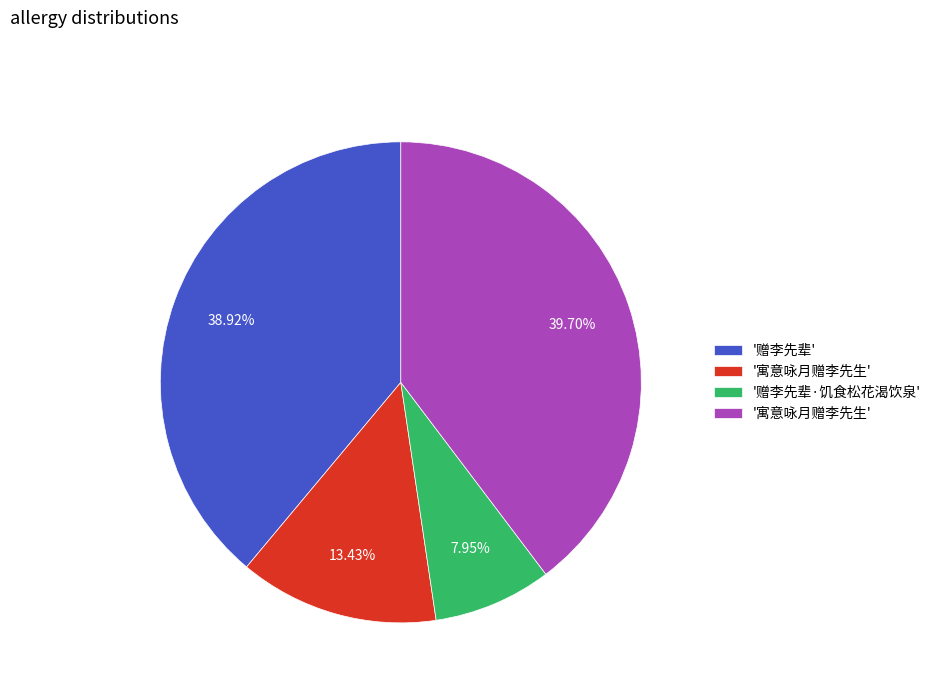

Is there any slice that represents more than half of the pie?

No